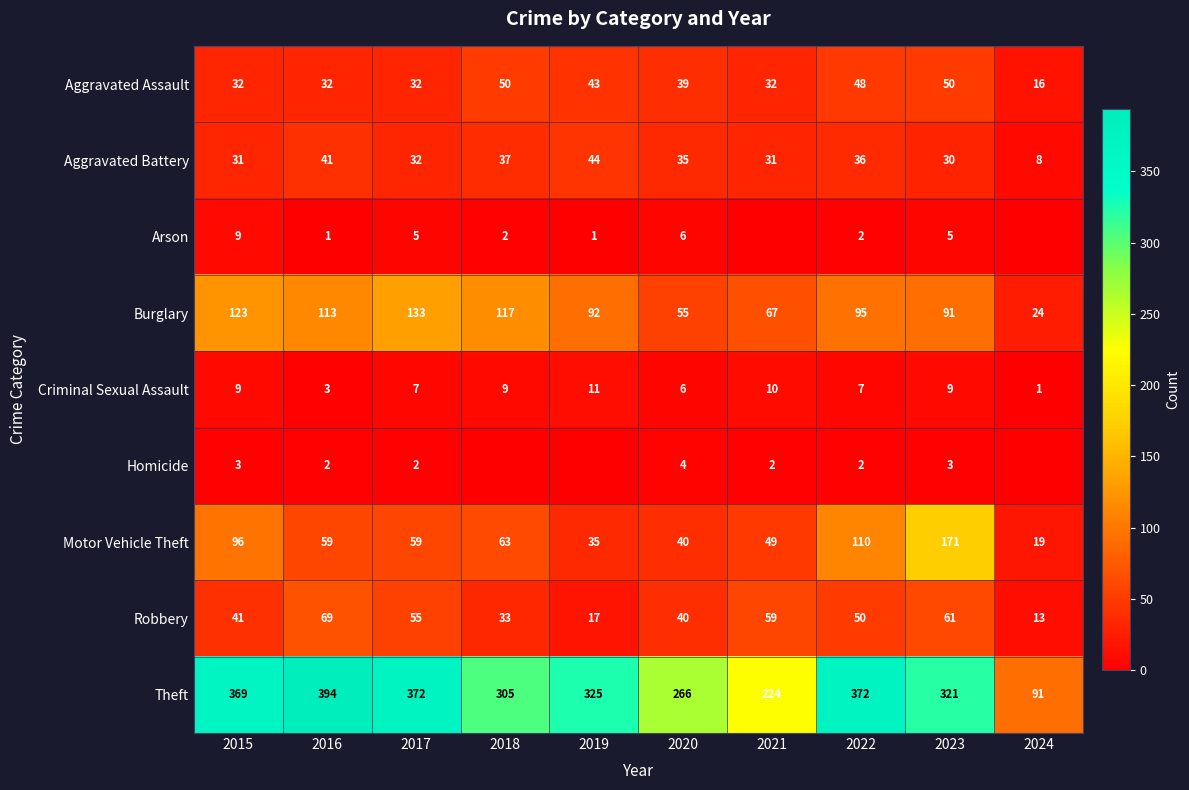

At which category does the chart reach its peak across all series?

2016